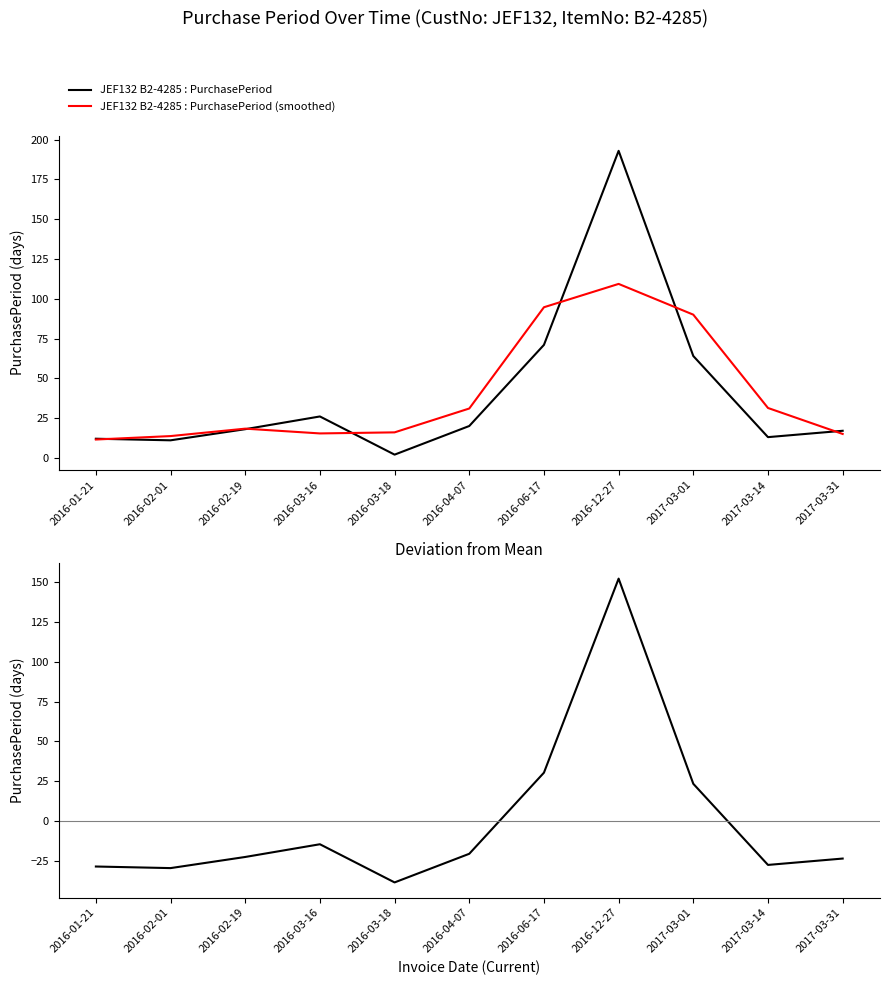

Reading left to right, list all the values displayed in this chart.

JEF132 B2-4285 : PurchasePeriod: 12.0	11.0	18.0	26.0	2.0	20.0	71.0	193.0	64.0	13.0	17.0
JEF132 B2-4285 : PurchasePeriod (smoothed): 11.5	13.7	18.3	15.3	16.0	31.0	94.7	109.3	90.0	31.3	15.0
PurchasePeriod - Mean: -28.6	-29.6	-22.6	-14.6	-38.6	-20.6	30.4	152.4	23.4	-27.6	-23.6